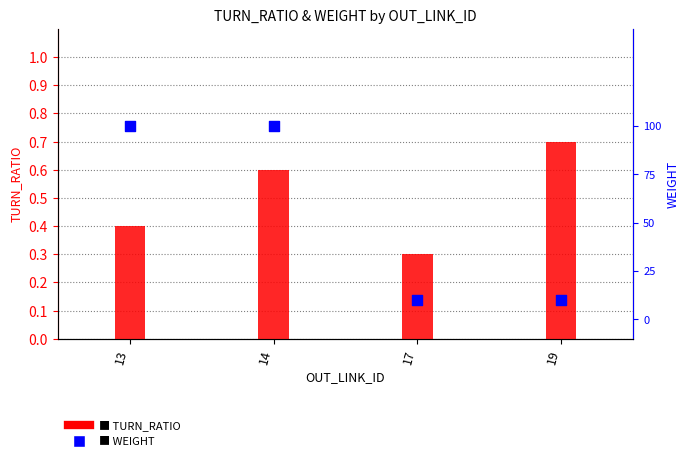

Which series reaches the maximum Y coordinate?

WEIGHT